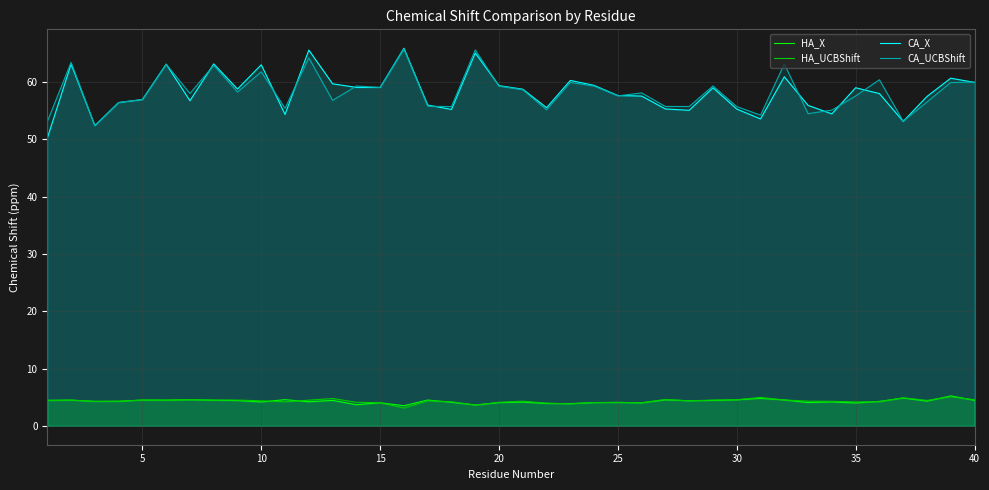

The CA_UCBShift series shows 82.4 at 25. True or false?

False